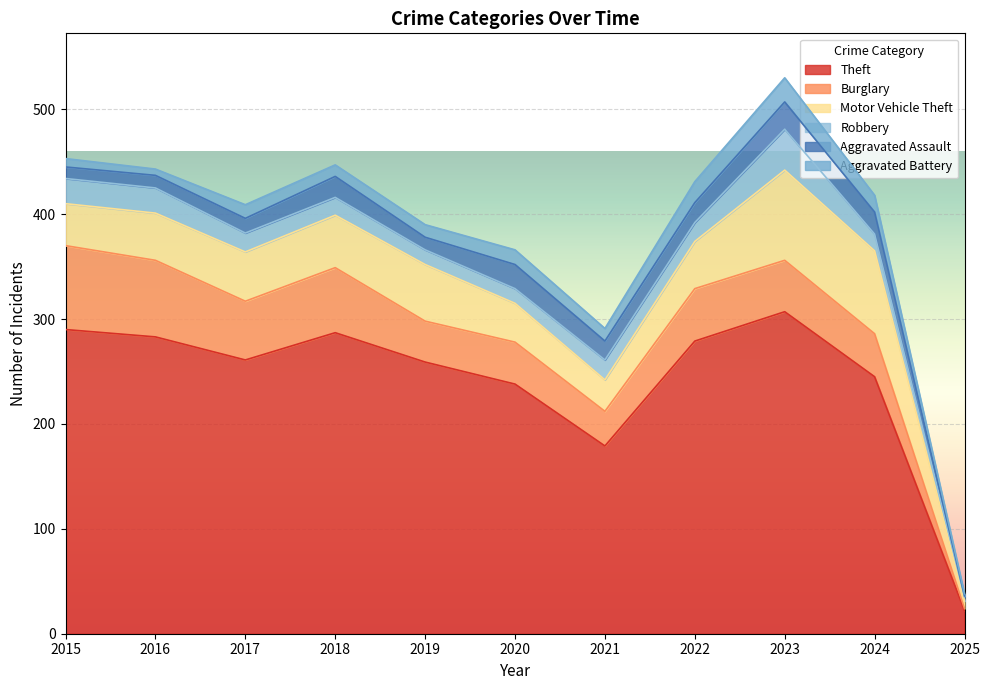

What are all the series names shown in the legend?

Theft, Burglary, Motor Vehicle Theft, Robbery, Aggravated Assault, Aggravated Battery